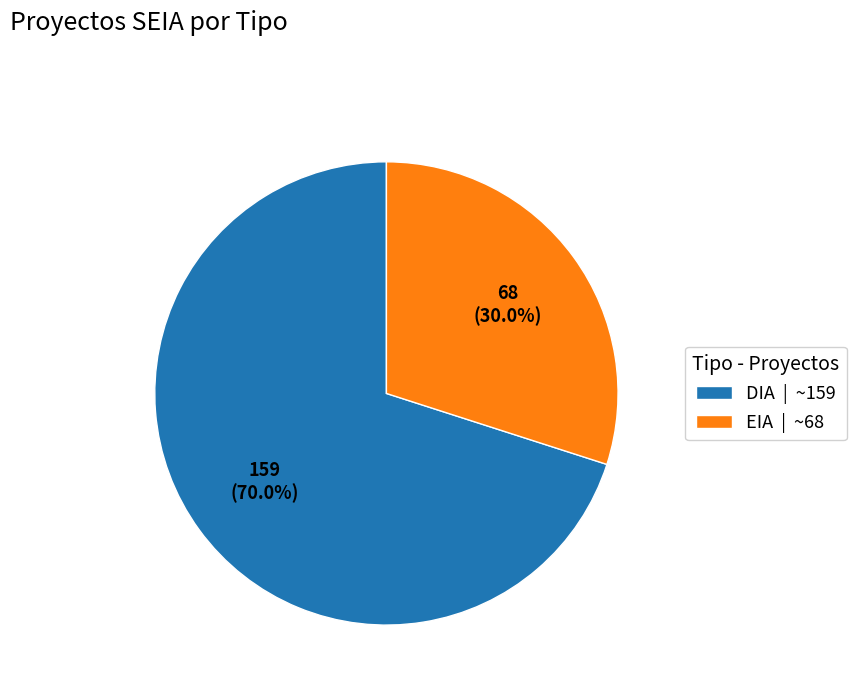

The DIA slice represents 70% of the pie. True or false?

True